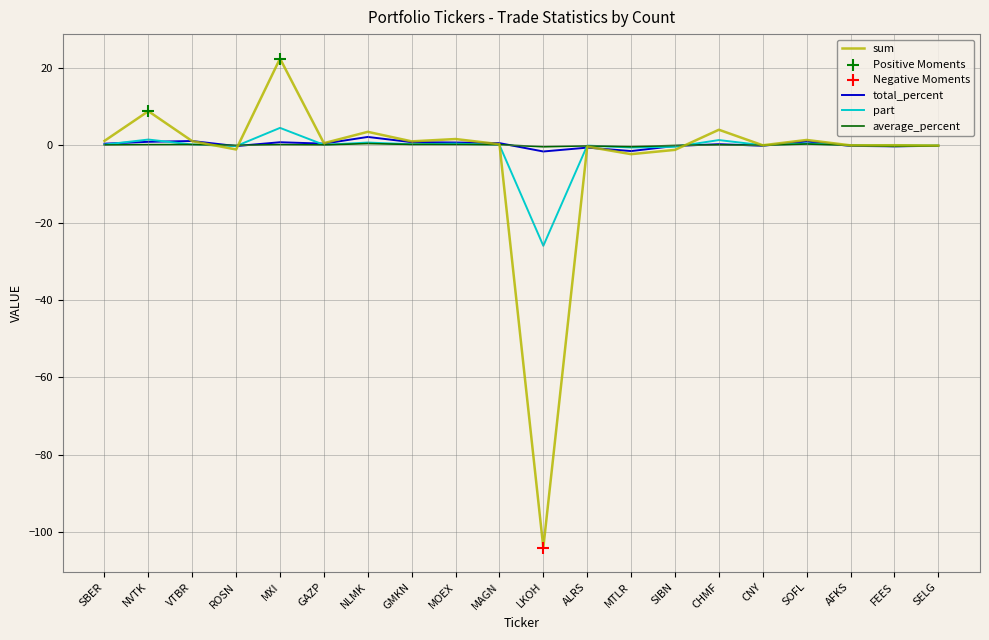

What is the total value across all series at ROSN?

-1.6